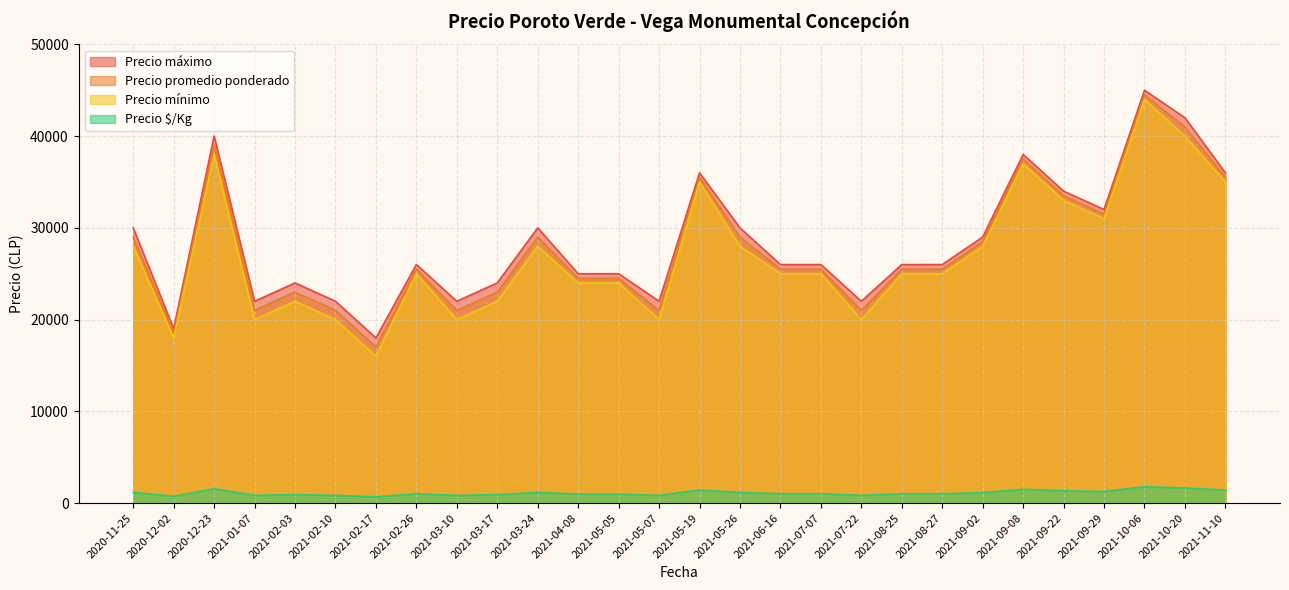

Which has a higher value, 2021-02-10 or 2021-06-16?

2021-06-16